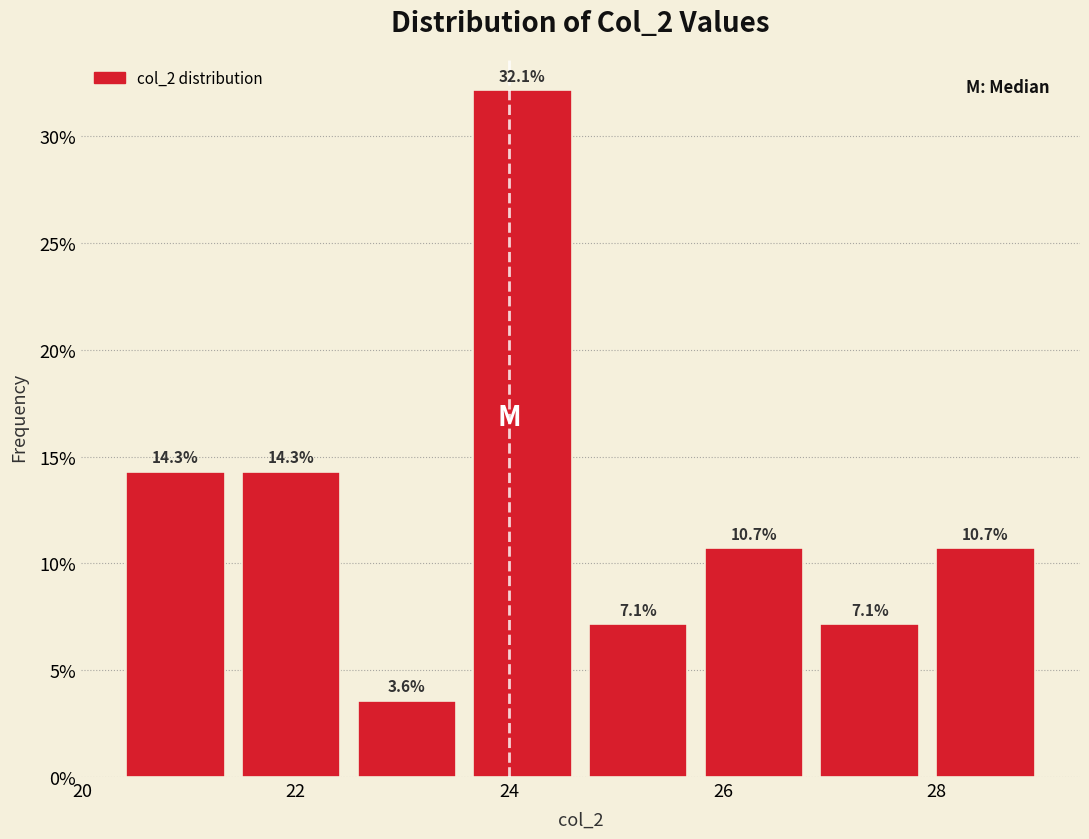

Which range on the x-axis has the tallest bar?

23.6 to 24.6